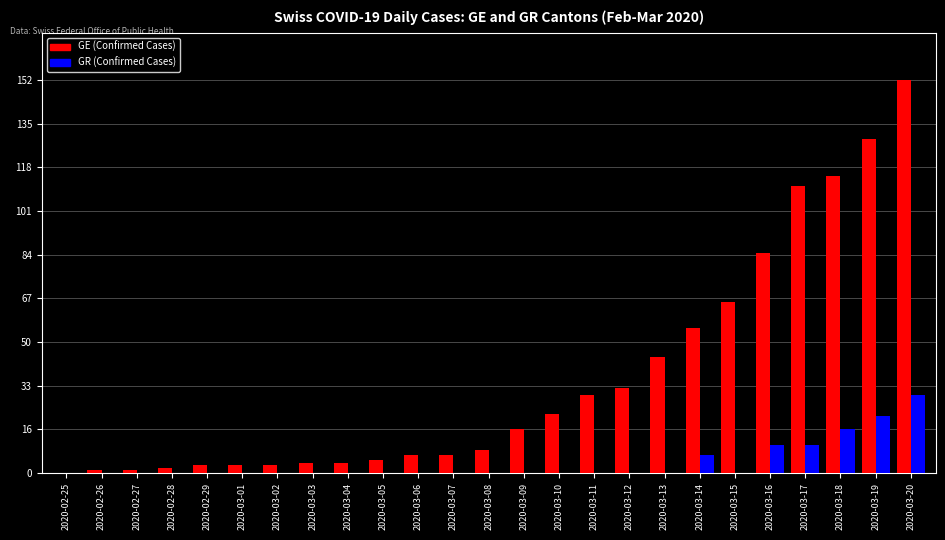

Which category has the highest value across all series?

2020-03-20